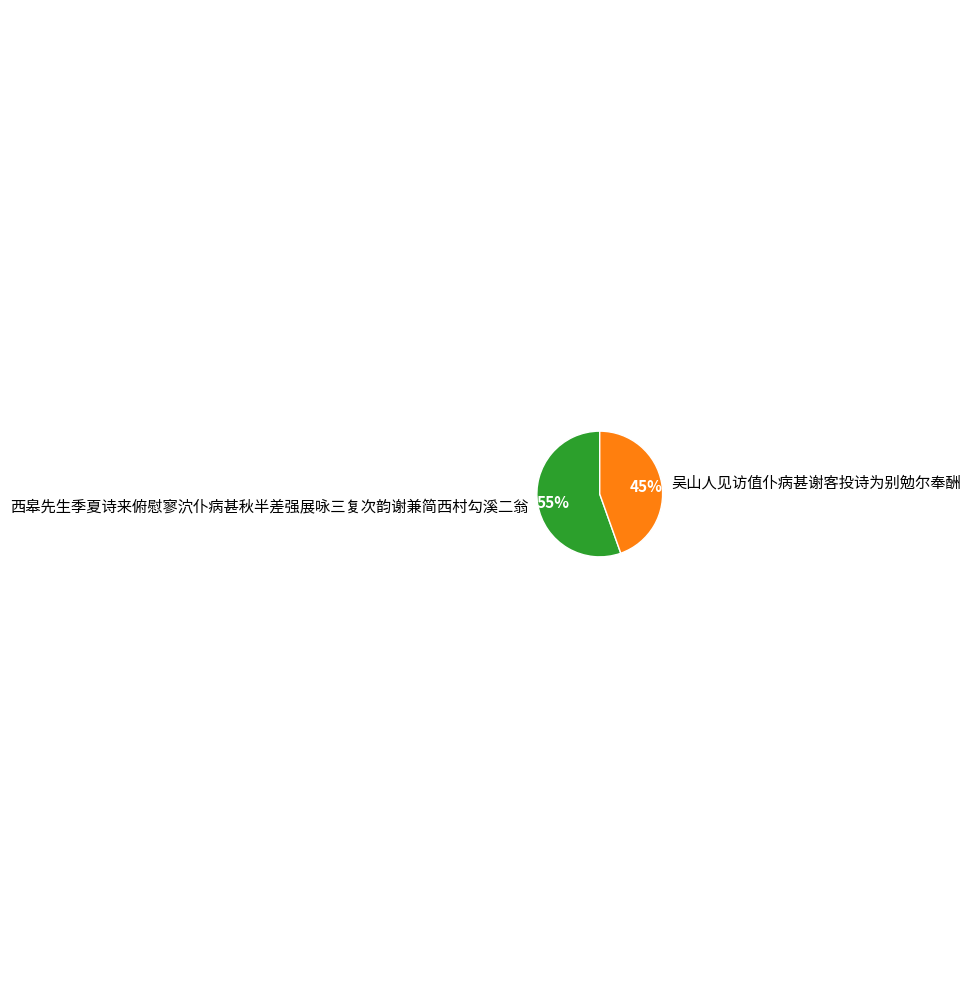

Is it true that 西皋先生季夏诗来俯慰寥泬仆病甚秋半差强展咏三复次韵谢兼简西村勾溪二翁 is 55% of the pie?

True